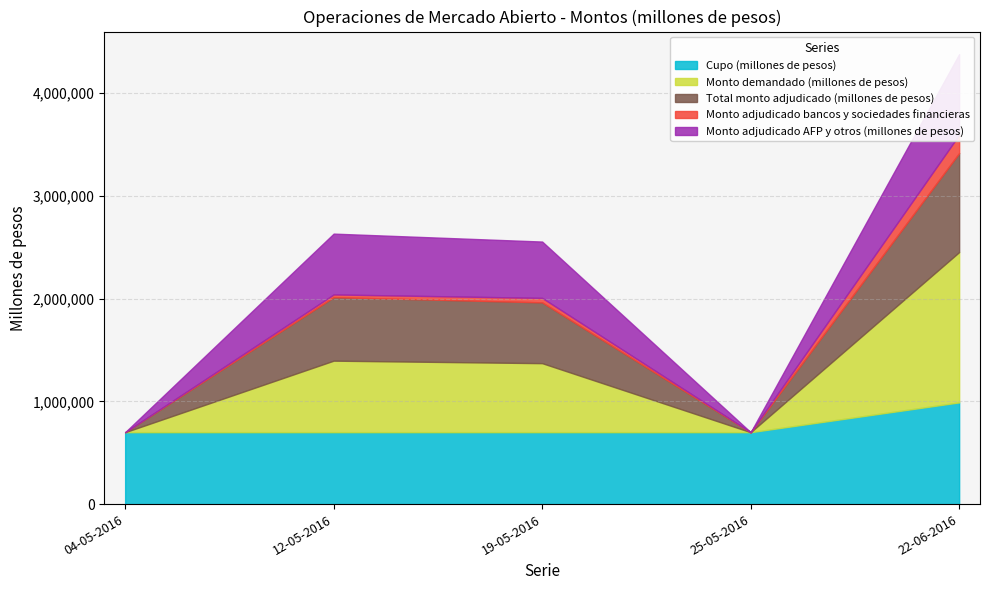

The value of Monto adjudicado AFP y otros (millones de pesos) at 04-05-2016 is 506925. True or false?

False